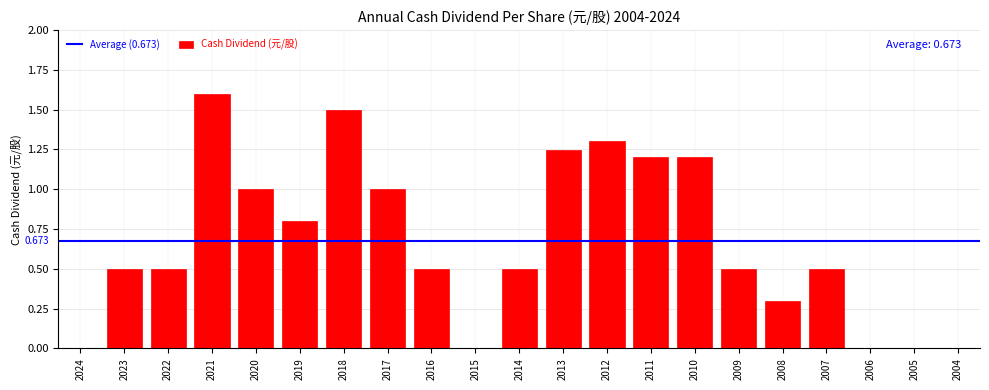

Approximately how many times larger is the value at 2022 compared to 2021?

0.3